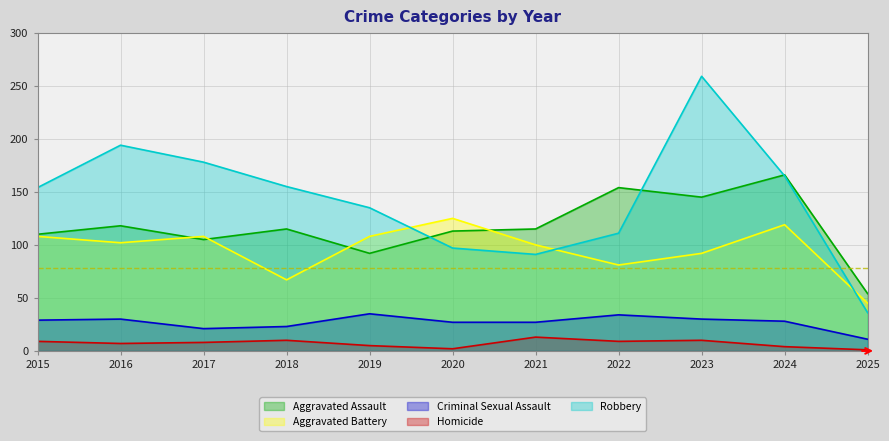

How many lines are shown in the chart?

5